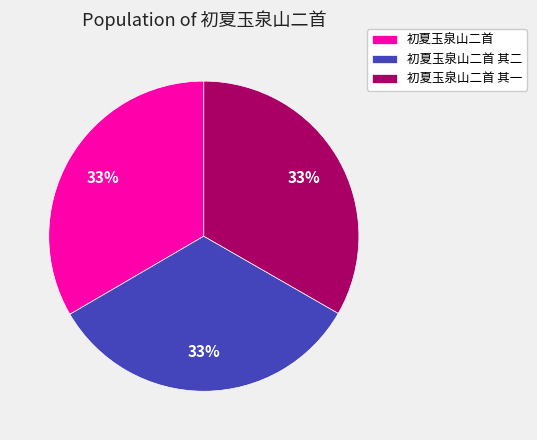

To the nearest percent, what percentage of the pie is 初夏玉泉山二首 其一?

33%